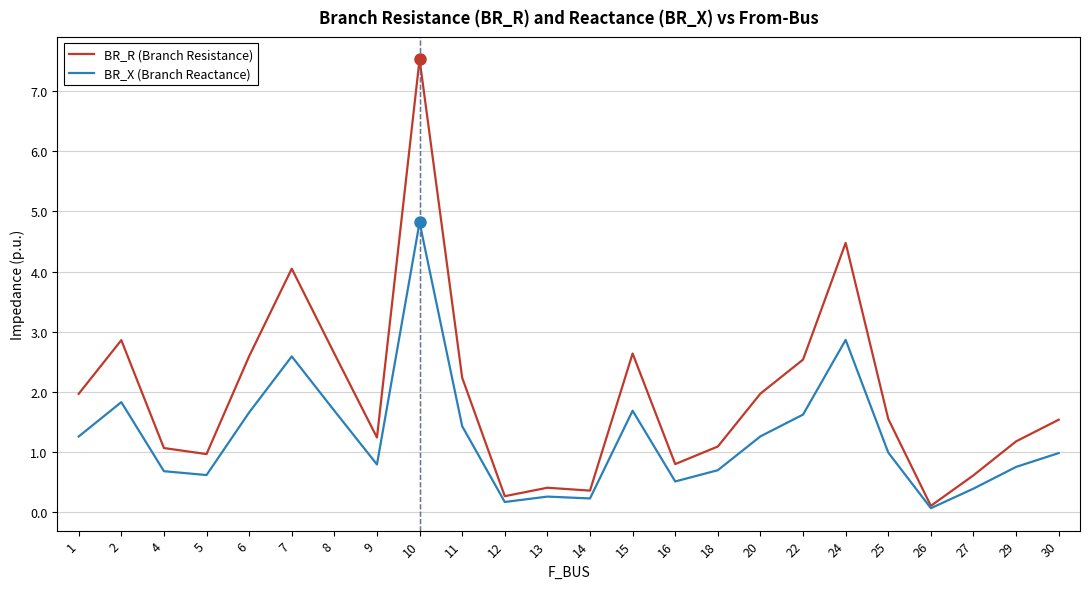

What is the maximum value shown in the chart?

7.5